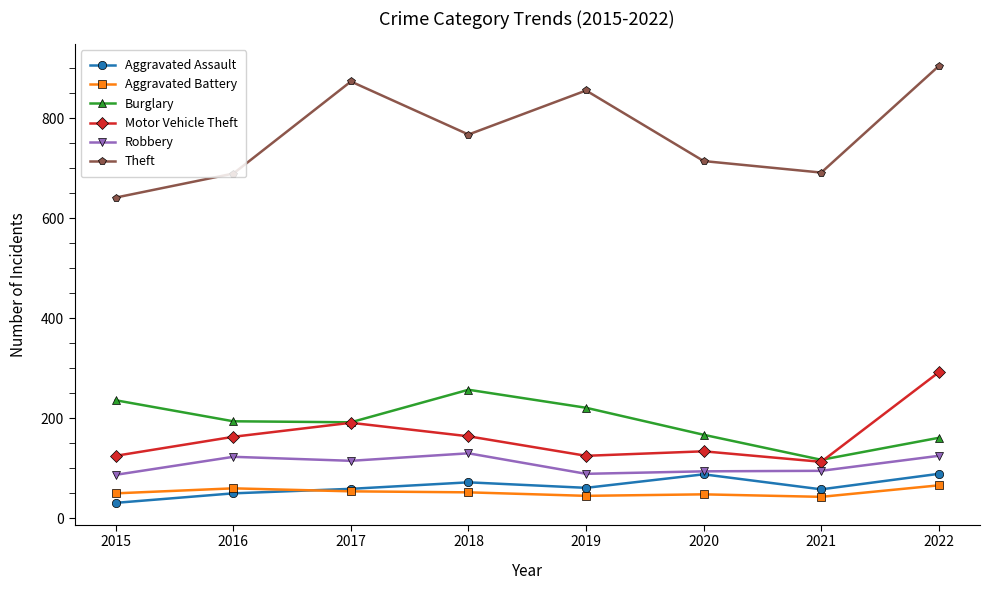

True or false: Robbery and Motor Vehicle Theft intersect in this chart.

False